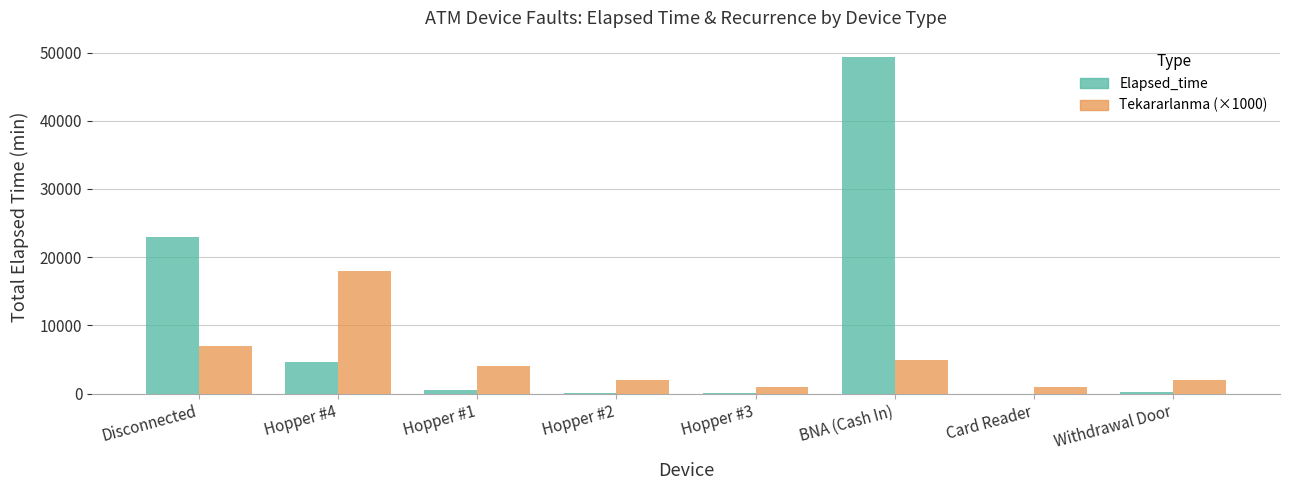

What is the average value of the Elapsed_time series?

9750